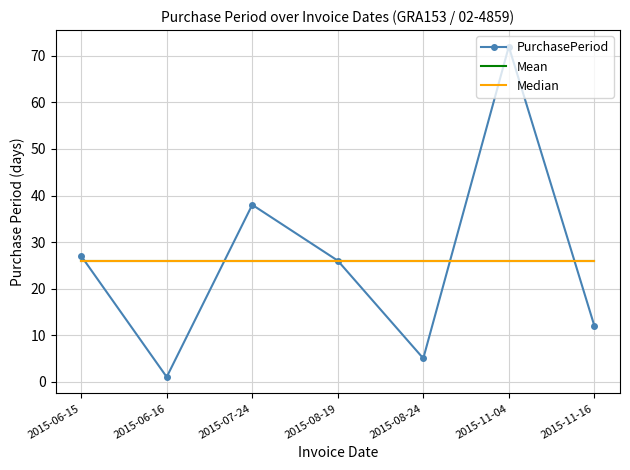

At which category does the chart reach its minimum across all series?

2015-06-16